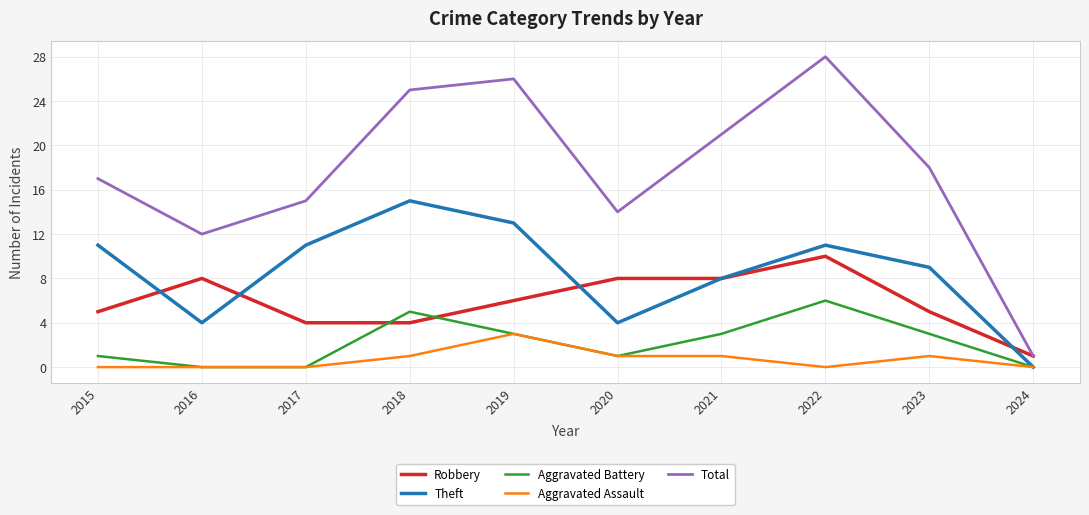

The Theft series shows 4 at 2020. True or false?

True